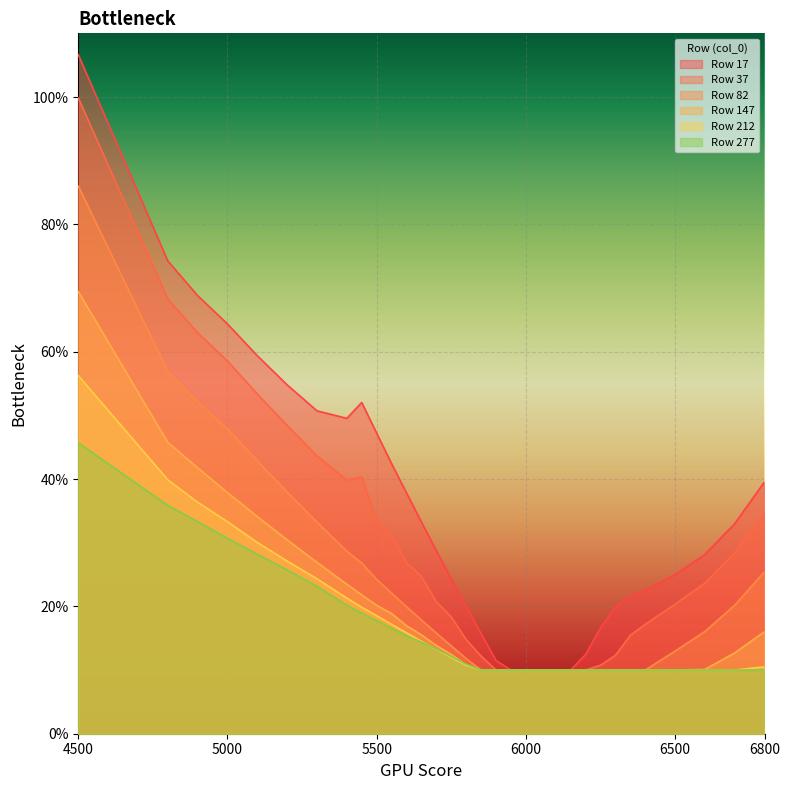

What is the maximum value shown in the chart?

1.1